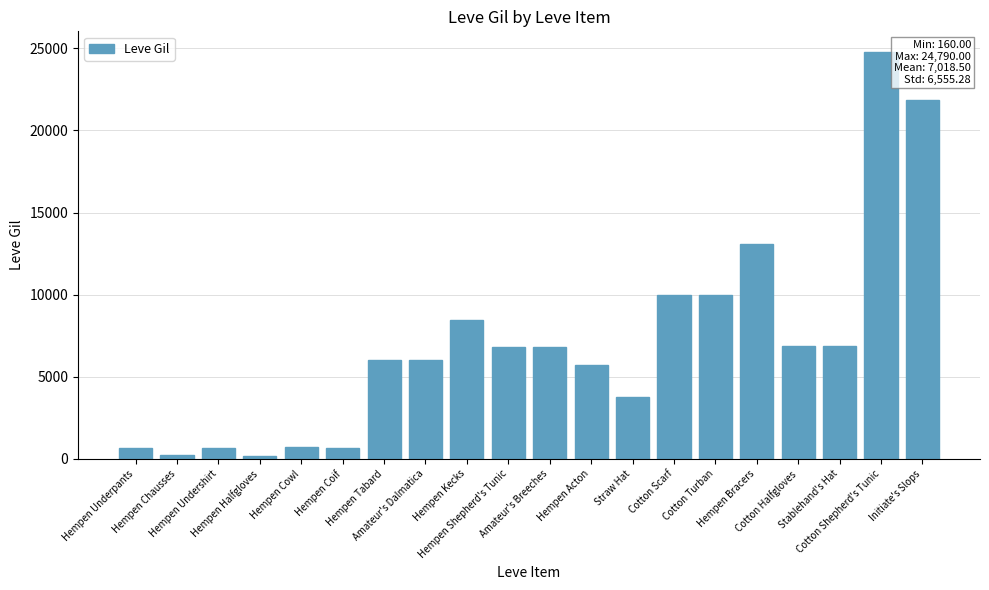

What is the difference between the maximum and second lowest values?

24570